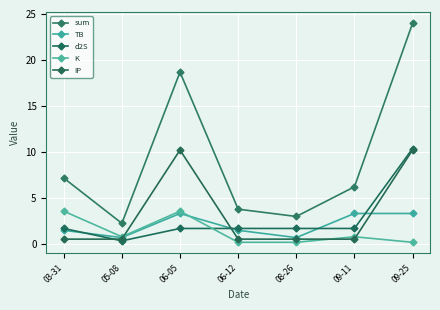

Read the sum value at 03-31.

7.1